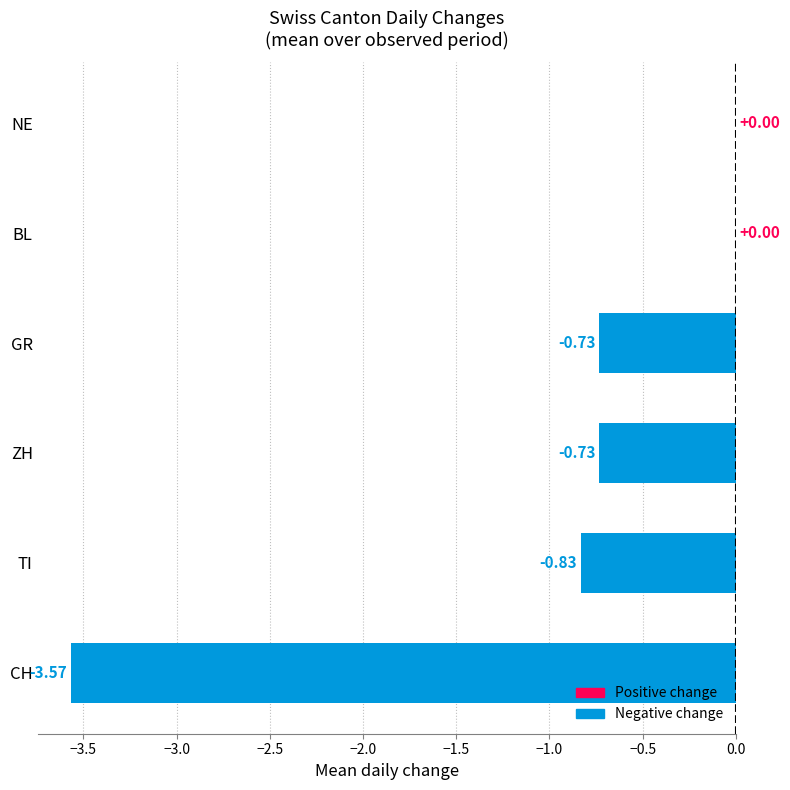

At which label is the value closest to -1?

TI